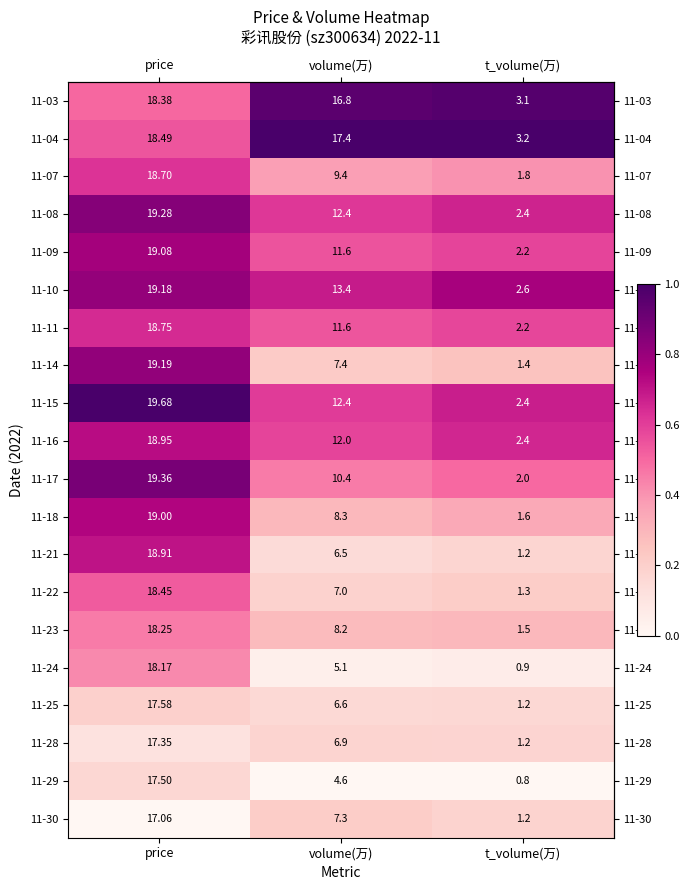

Which label corresponds to the smallest value in the chart?

t_volume(万)